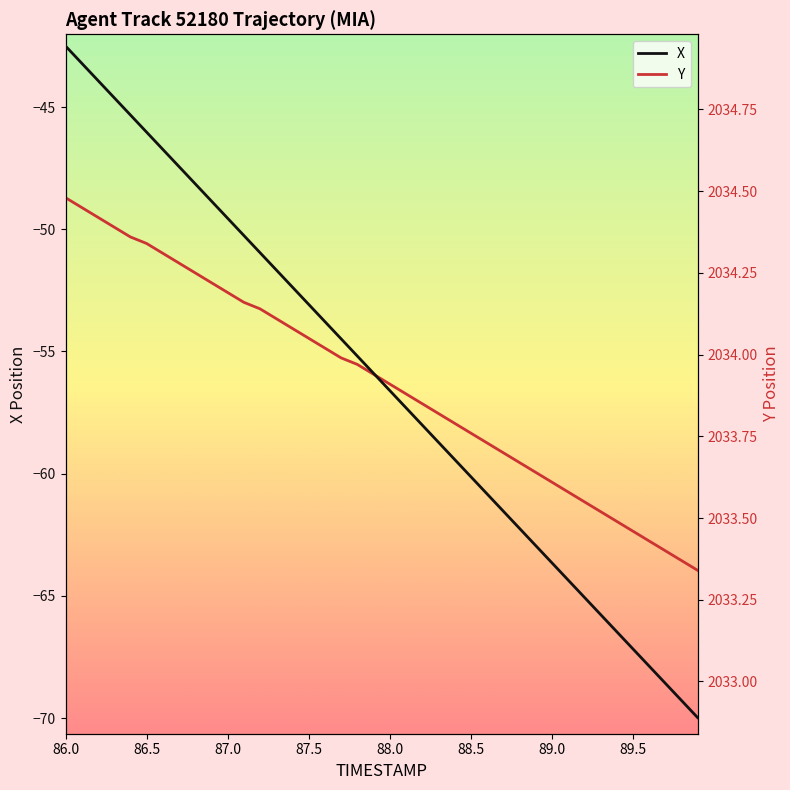

What is the lowest value of the X series?

-70.0